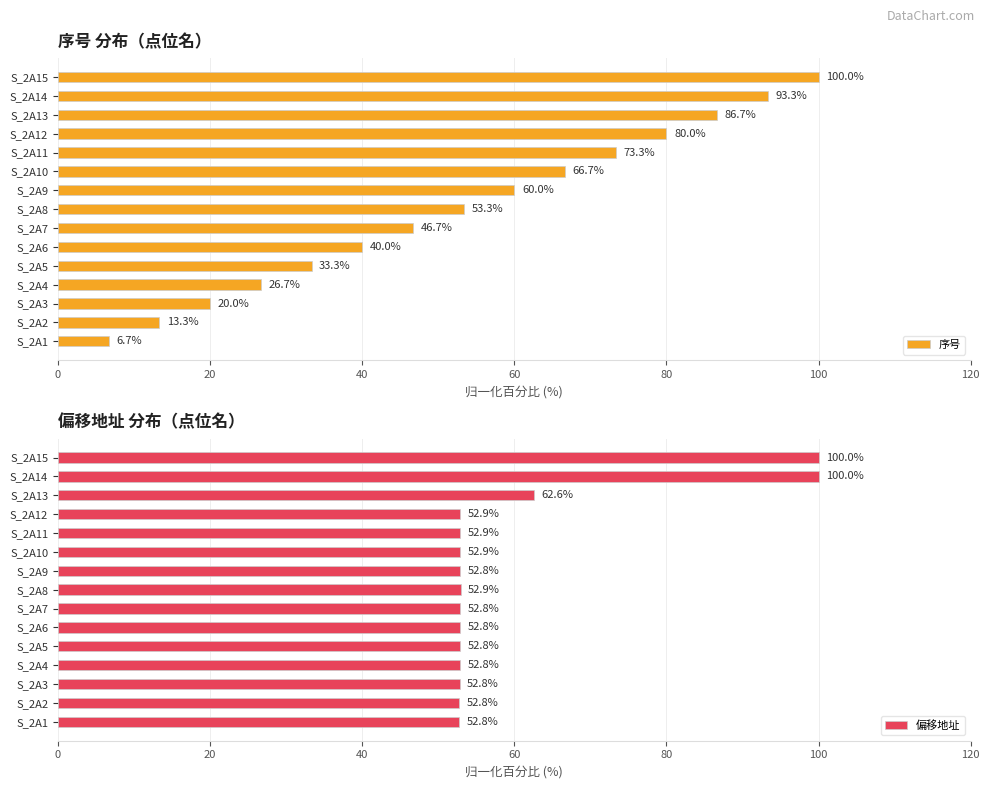

What is the total value across all series at 60?

79.5